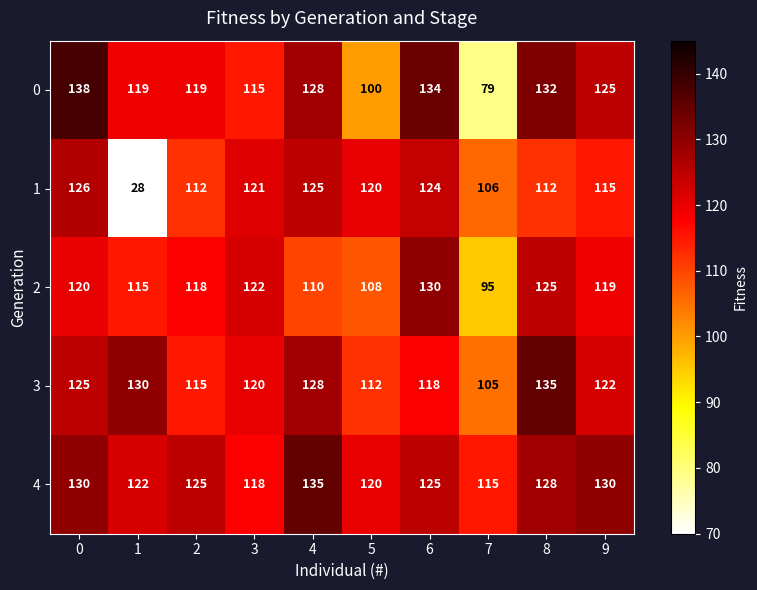

At 2, list the series in order from largest to smallest.

4, 0, 2, 3, 1